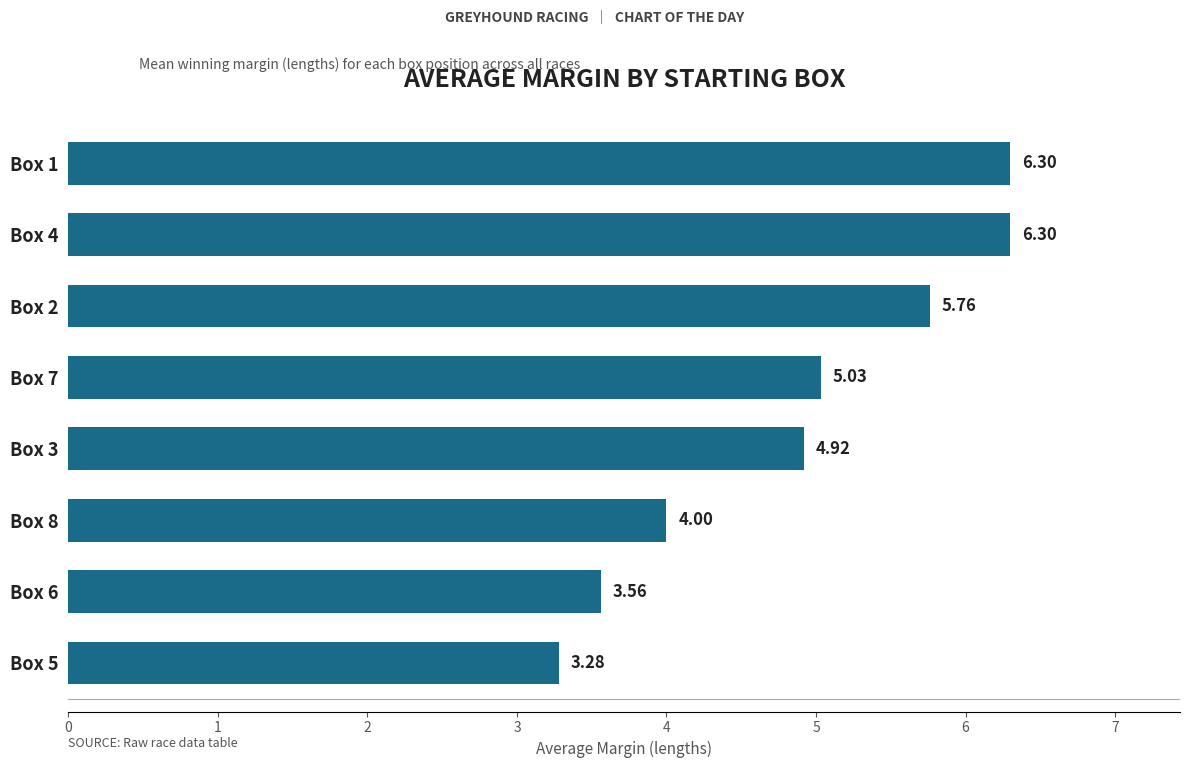

What is the difference between the maximum and minimum values?

3.0